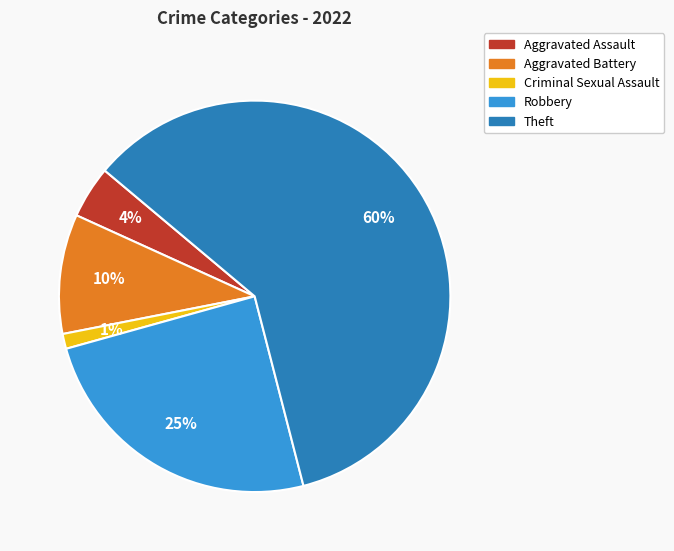

Is it true that Aggravated Assault is 4% of the pie?

True